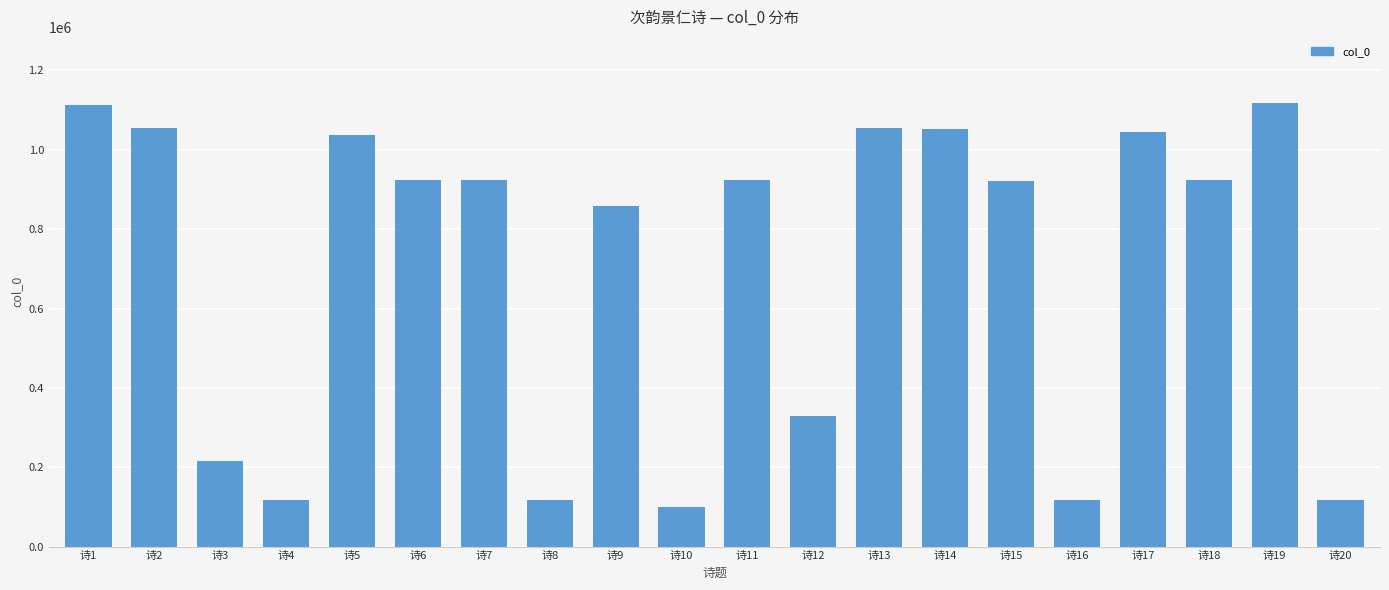

What is the value of the 10th bar from the left?

99467